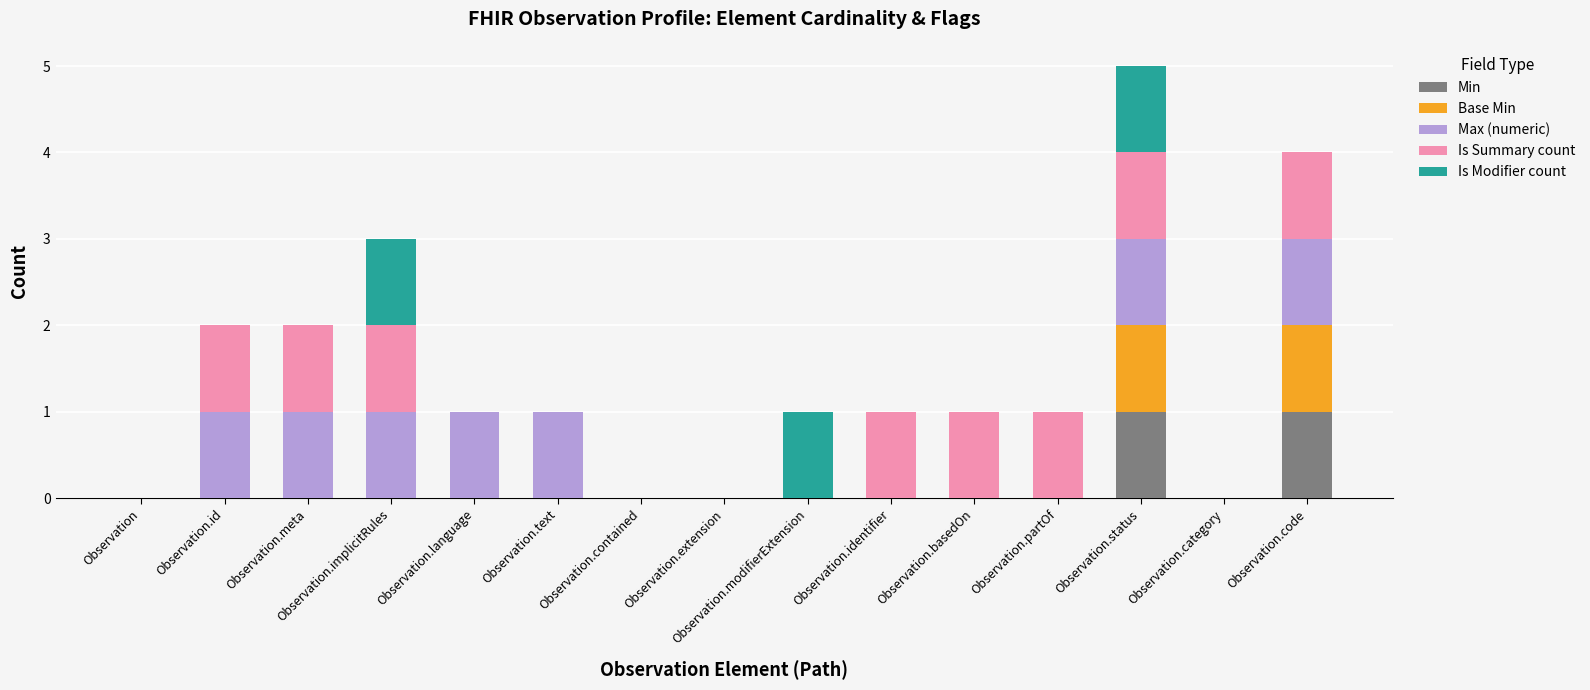

Is it true that Min equals 0 at Observation.category?

True